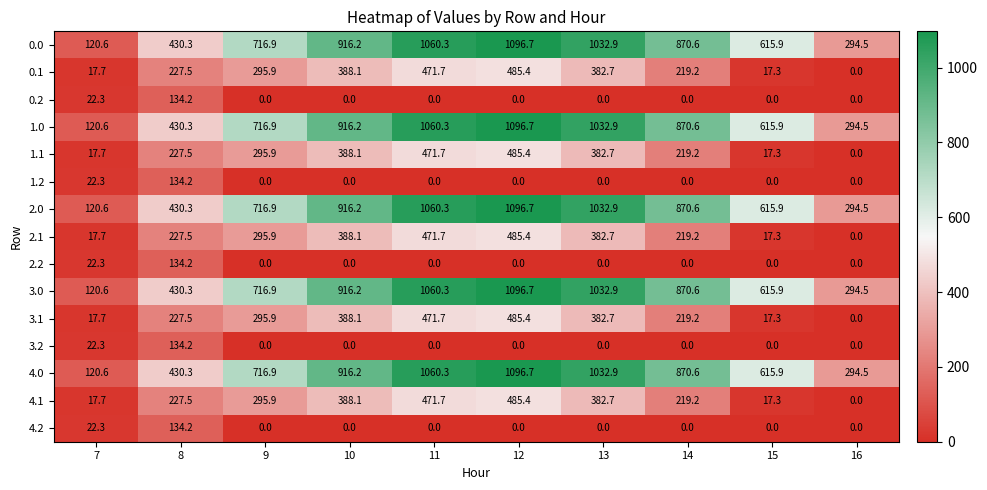

How many categories are shown in the chart?

10